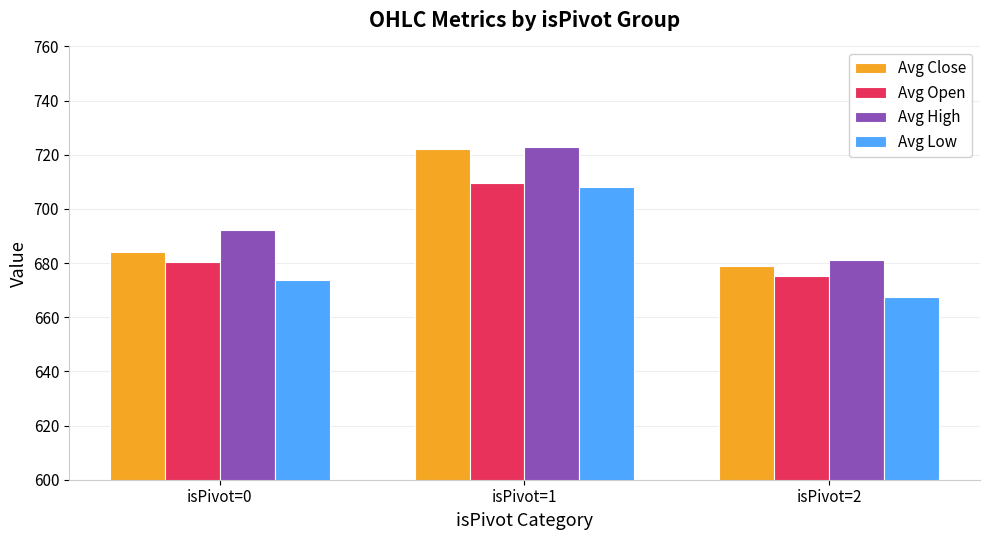

Does the chart contain any negative values?

No